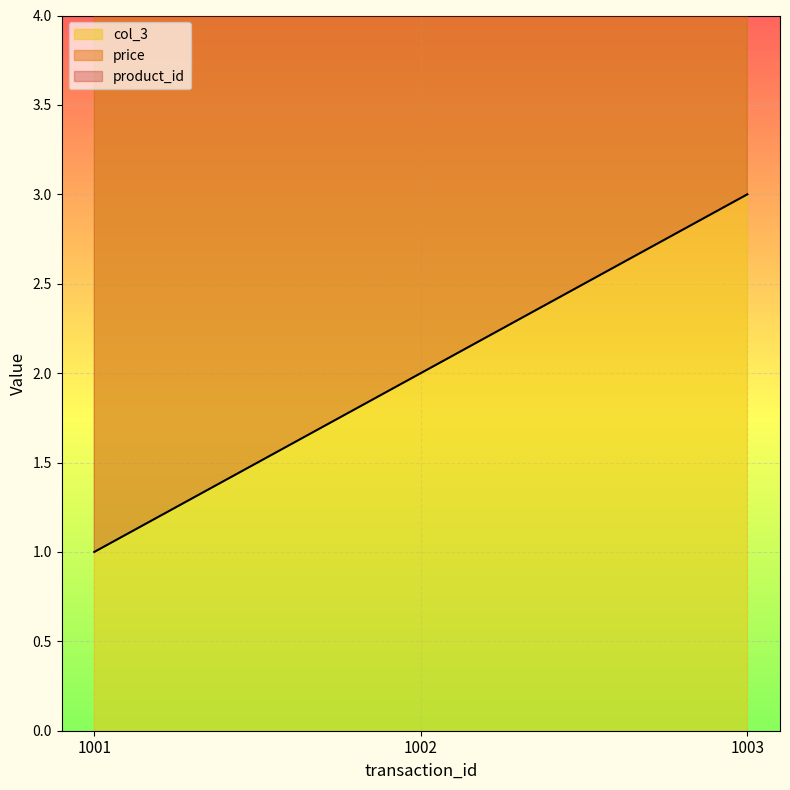

Which series has the widest spread of values?

price